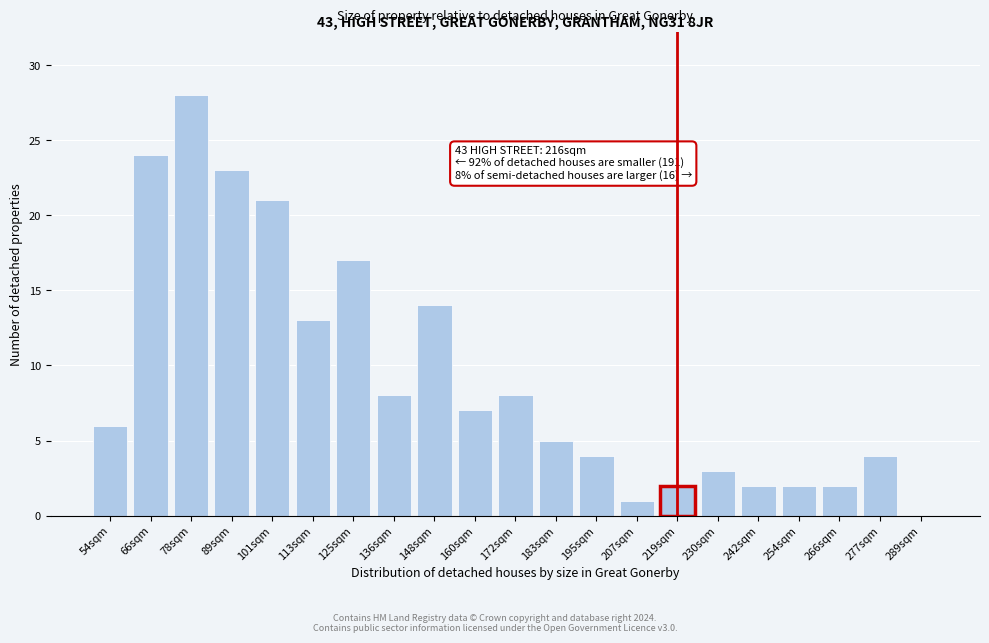

Reading left to right, transcribe all the data shown in this chart.

54sqm=6	66sqm=24	78sqm=28	89sqm=23	101sqm=21	113sqm=13	125sqm=17	136sqm=8	148sqm=14	160sqm=7	172sqm=8	183sqm=5	195sqm=4	207sqm=1	219sqm=2	230sqm=3	242sqm=2	254sqm=2	266sqm=2	277sqm=4	289sqm=0